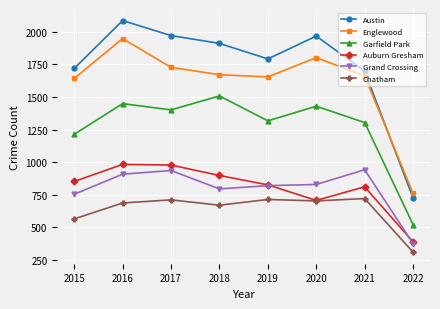

What is the minimum value shown in the chart?

310